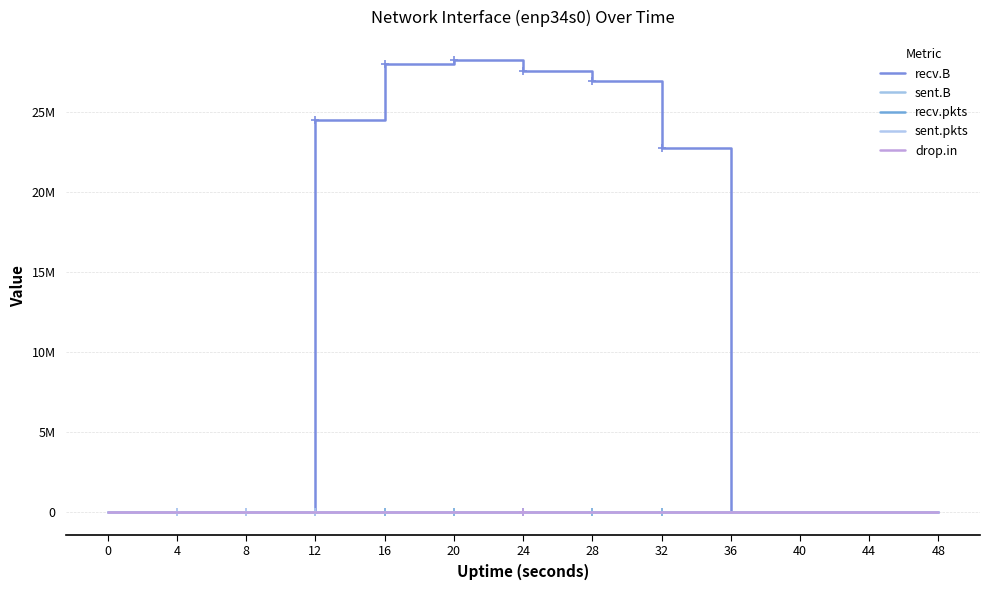

Between 40 and 48, which series saw the biggest shift?

recv.B